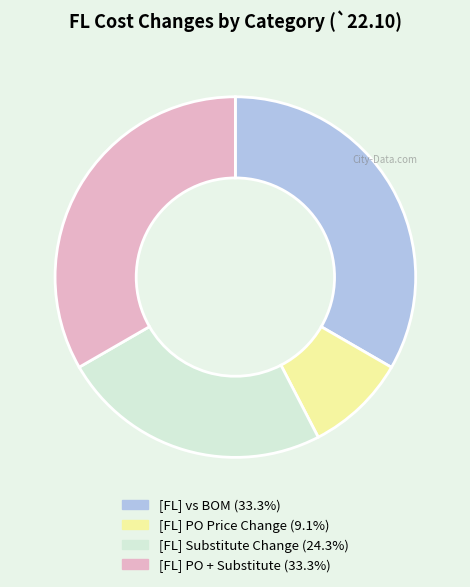

Combined, do [FL] Substitute Change and [FL] vs BOM account for over 50%?

Yes